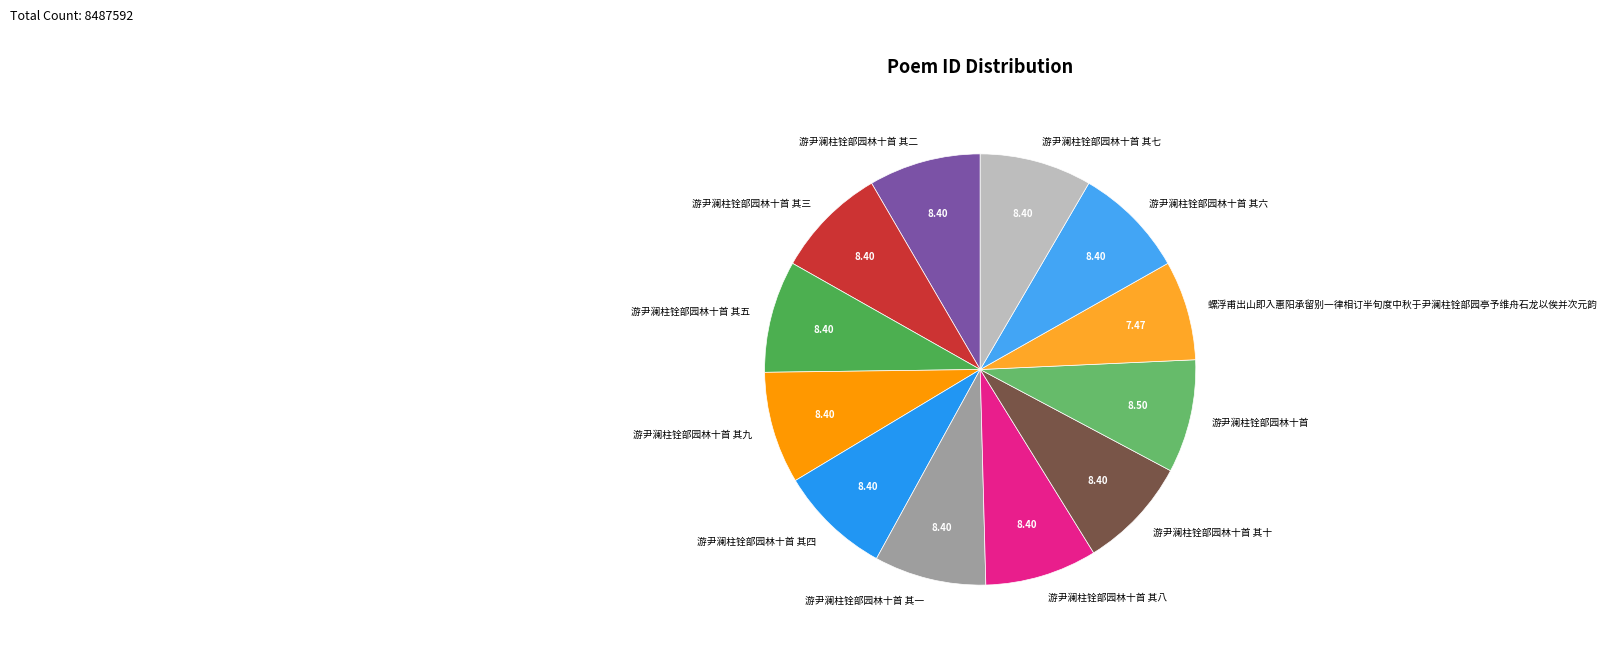

Do 游尹澜柱铨部园林十首 and 游尹澜柱铨部园林十首 其四 together represent more than half of the pie?

No